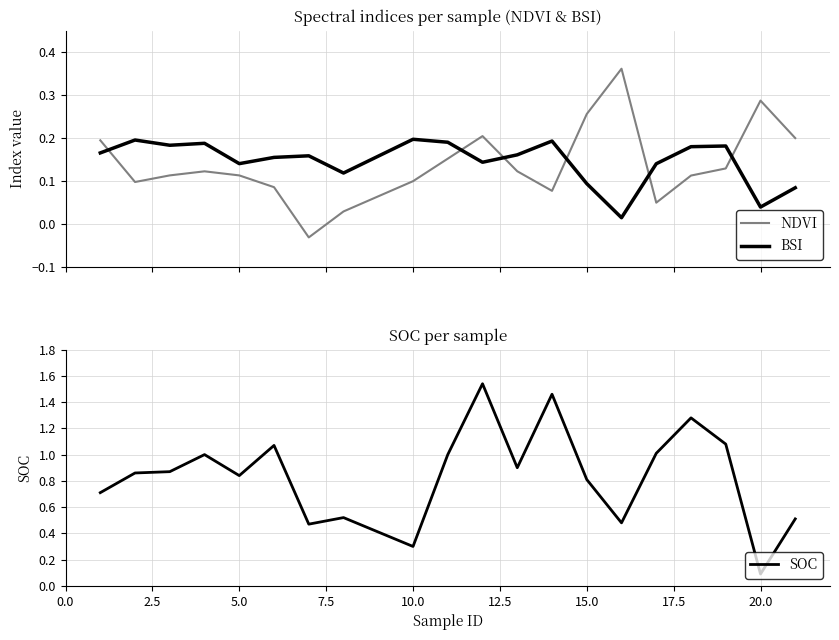

What is the value of the BSI point at the 20th from the left?

0.1